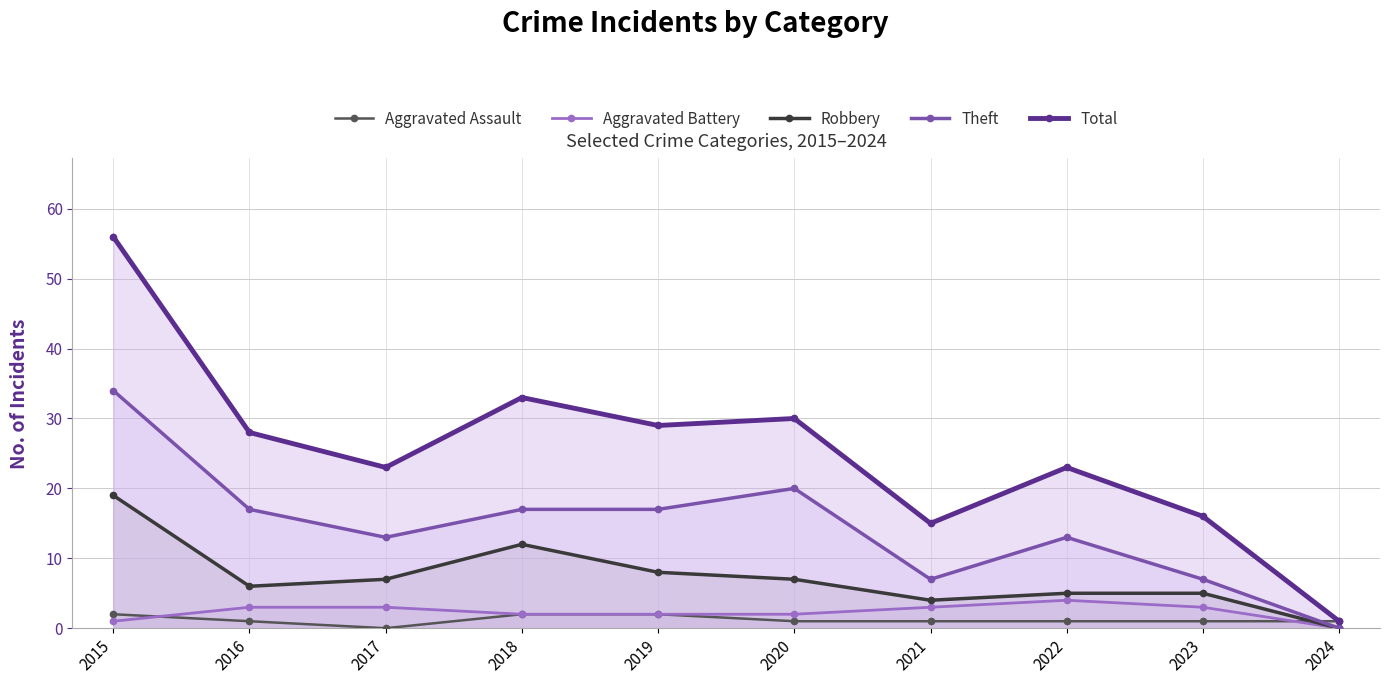

True or false: Aggravated Assault and Aggravated Battery cross at least once.

True